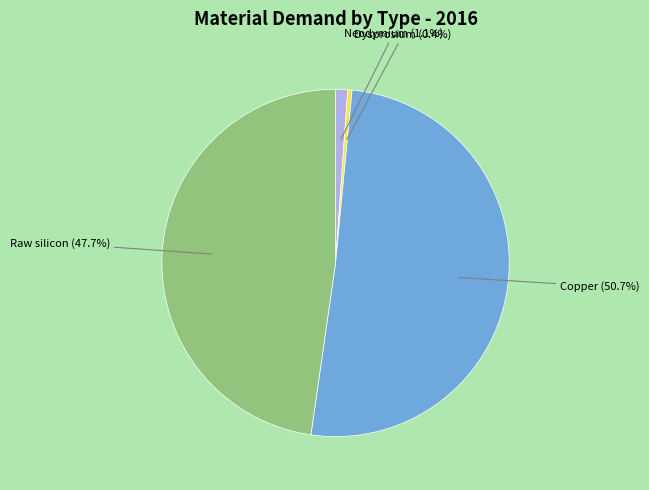

Is it true that Copper is 37% of the pie?

False